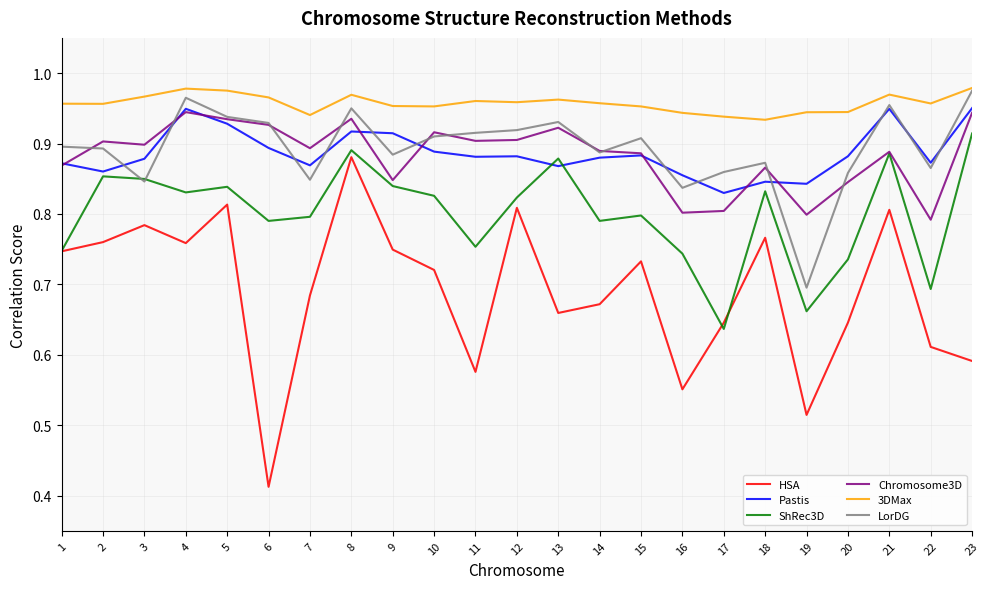

At which category does the chart reach its minimum across all series?

6